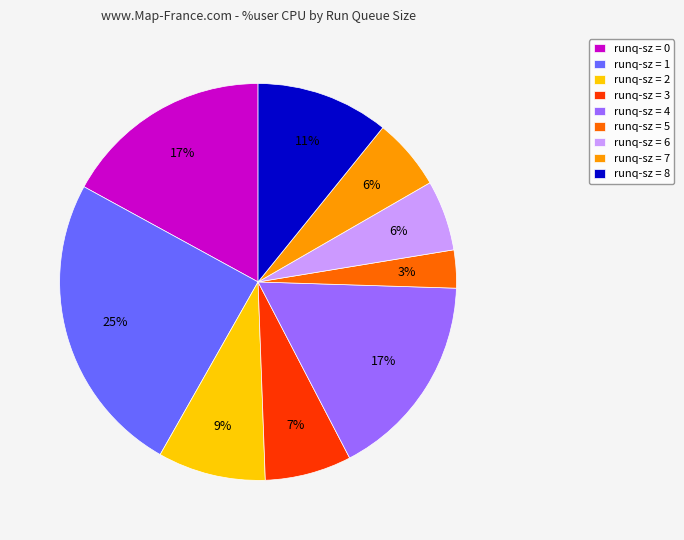

Count the number of slices in the pie.

9